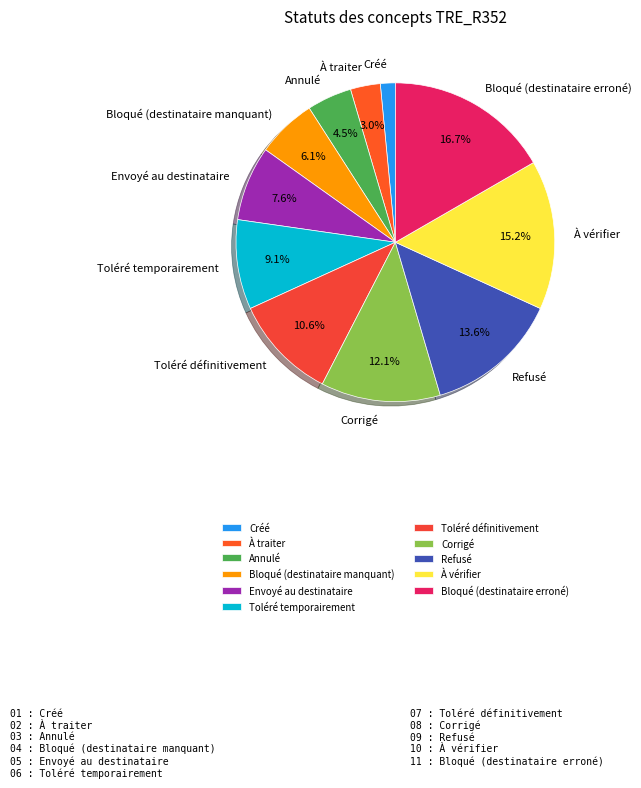

To the nearest percent, what portion does Envoyé au destinataire represent?

8%